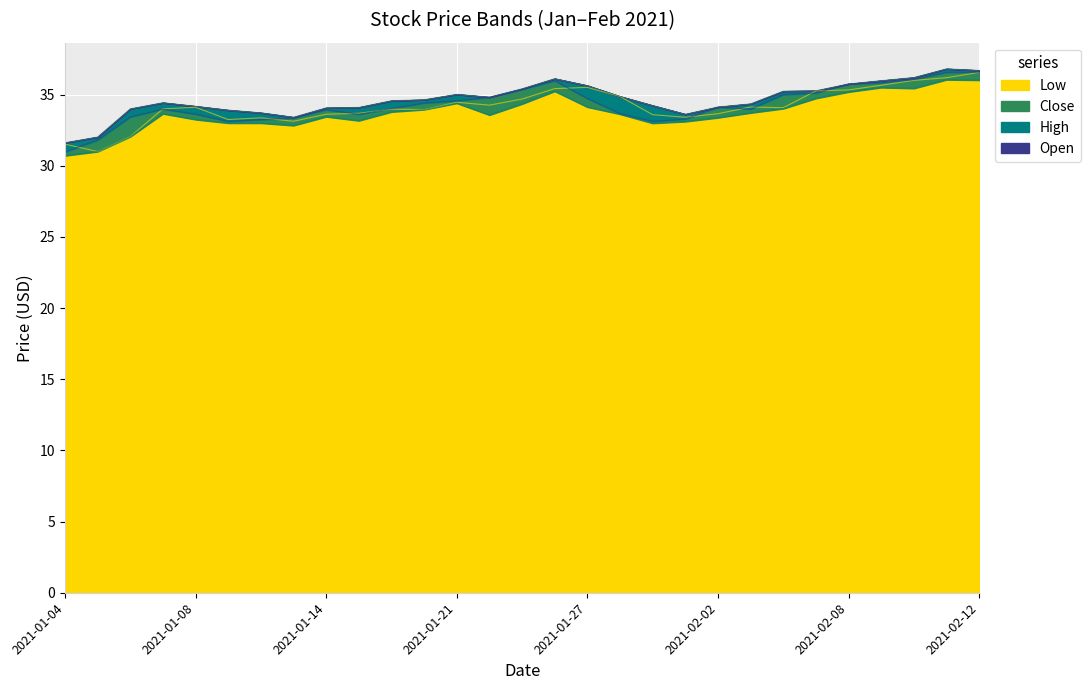

Which series has the largest total across all categories?

High